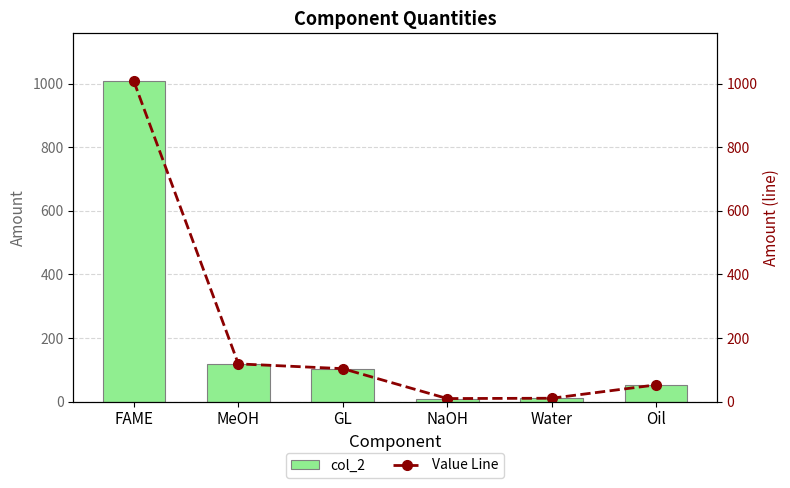

Reading left to right, transcribe all the data shown in this chart.

col_2: FAME=1007	MeOH=119	GL=104	NaOH=10	Water=11	Oil=53
Value Line: FAME=1007	MeOH=119	GL=104	NaOH=10	Water=11	Oil=53